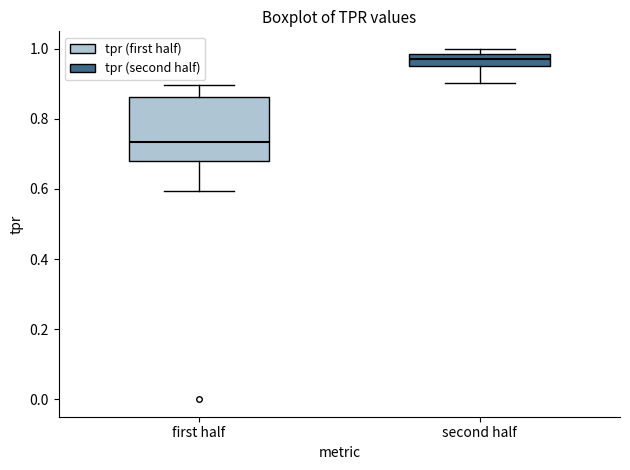

Reading left to right, read every box against the y-axis: the position of its median line, the range the box covers, and the ends of its whiskers. The values are not printed on the chart, so give them approximately, as read against the axis.

first half: median 0.74, box 0.68 to 0.86, whiskers 0.60 to 0.90
second half: median 0.98 (inside the box), box 0.96 to 0.98, whiskers 0.90 to 1.00